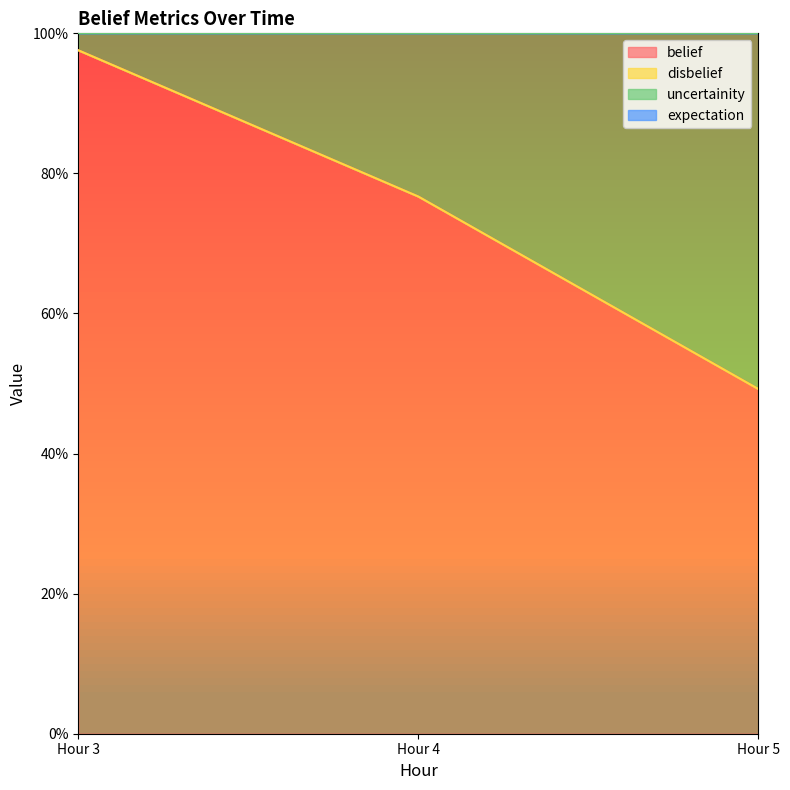

Which category has the highest value across all series?

Hour 3